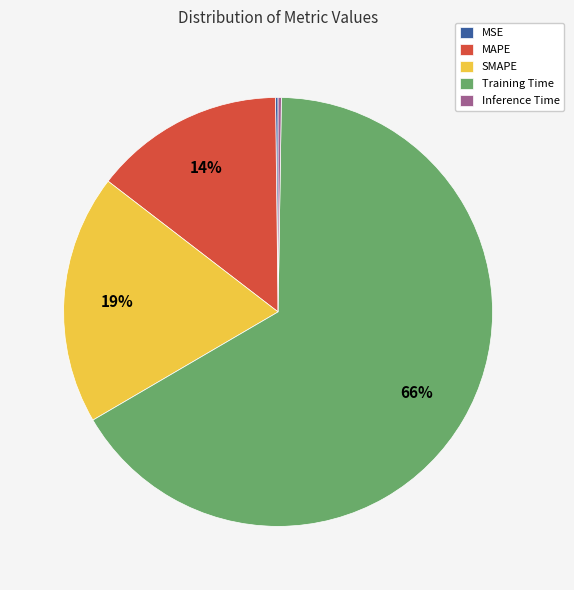

Does any single category account for the majority?

Yes